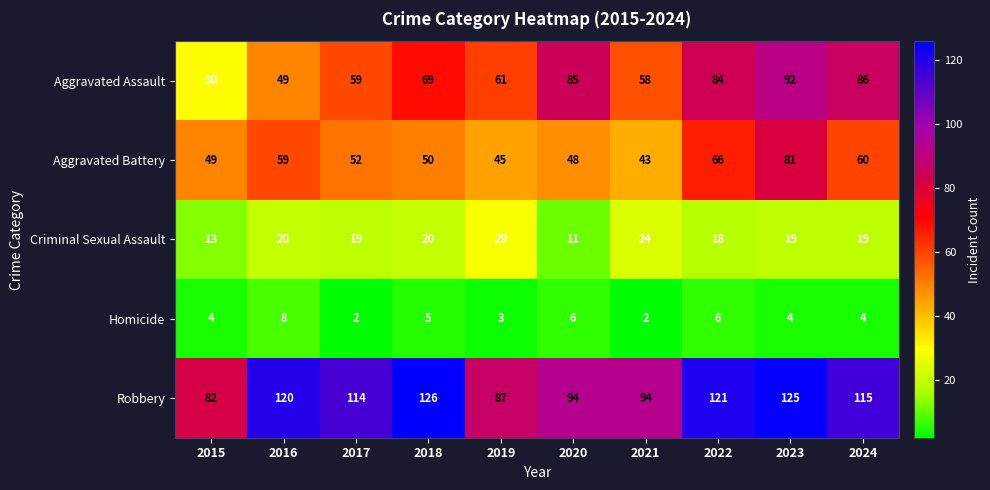

Count the number of categories in the chart.

10